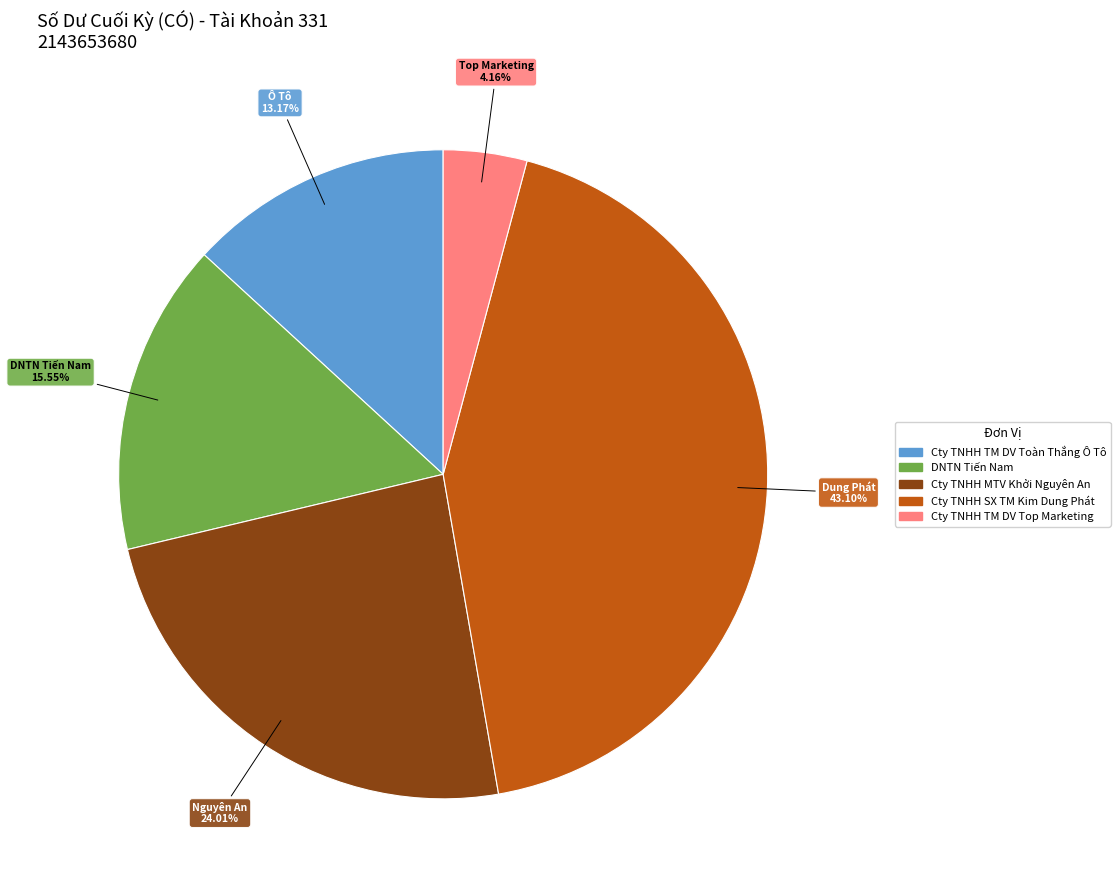

To the nearest percent, what is the average slice percentage?

20%